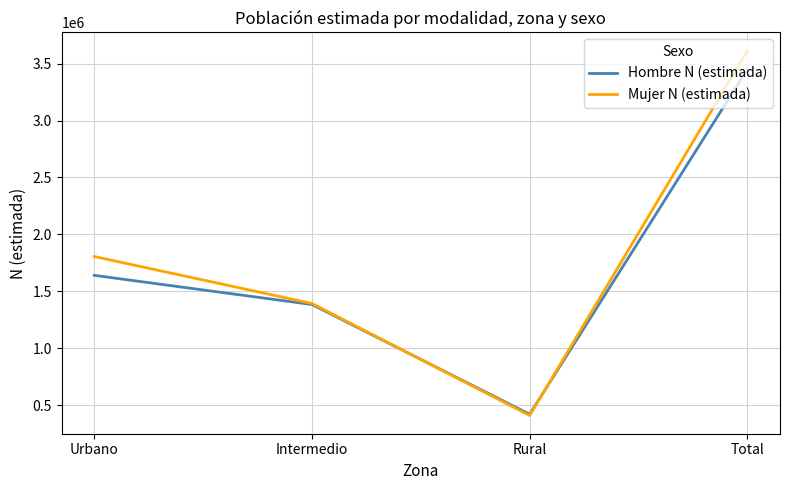

Which category has the lowest value across all series?

Rural